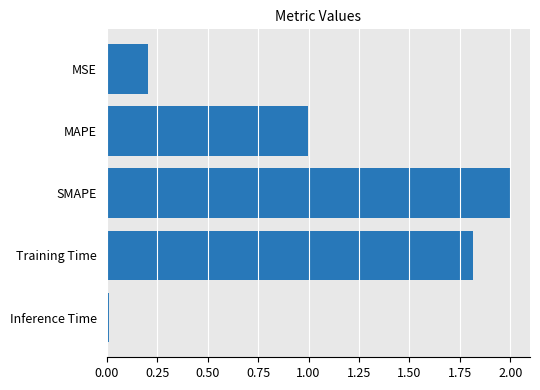

True or false: the data shows 0.0 at MSE.

False